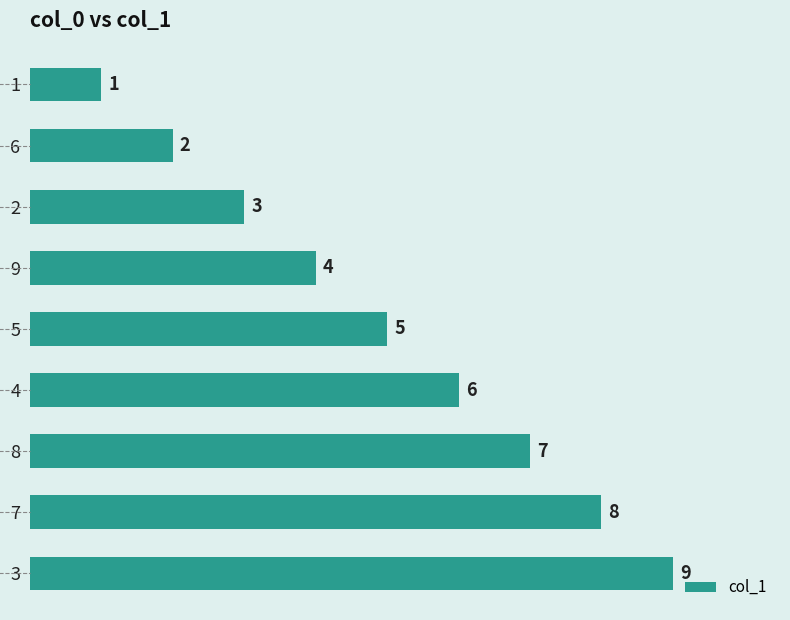

True or false: the data shows 12 at 7.

False